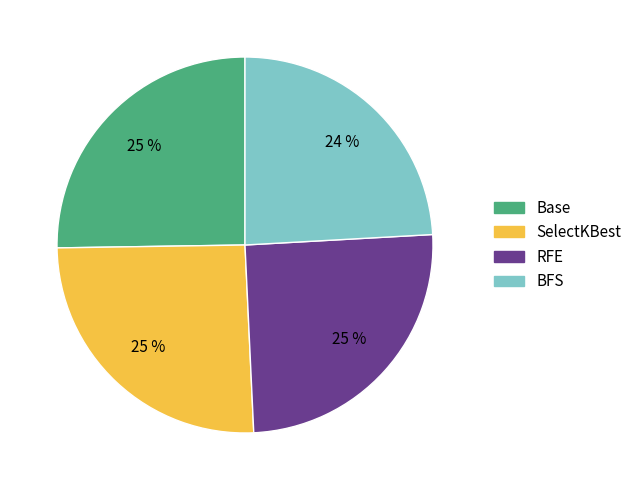

Which slice is the smallest?

BFS